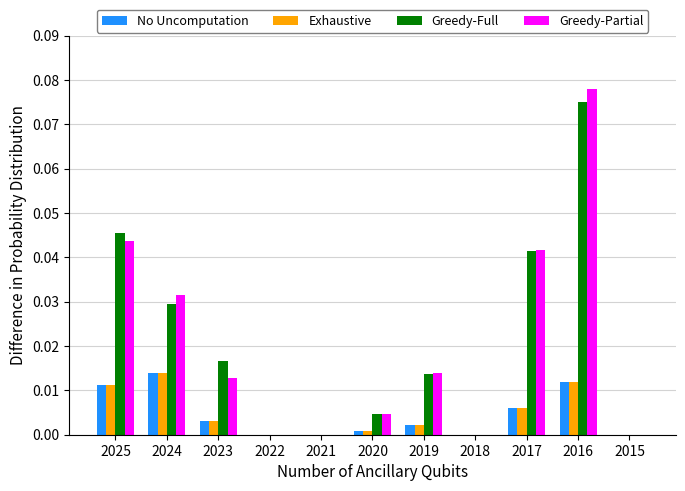

How many categories are shown in the chart?

11